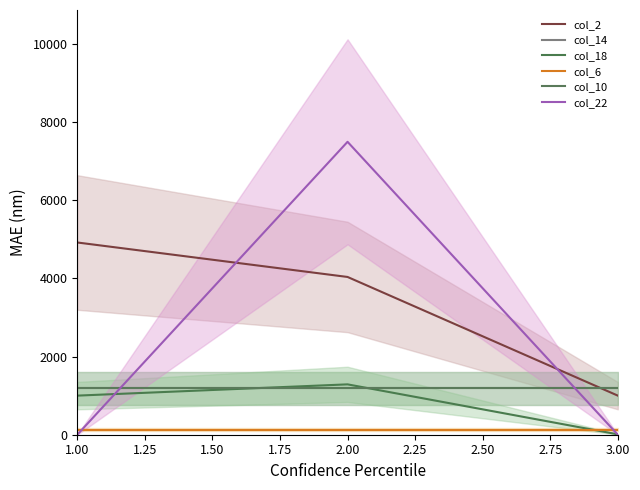

What is the sum of all col_6 values?

384.0